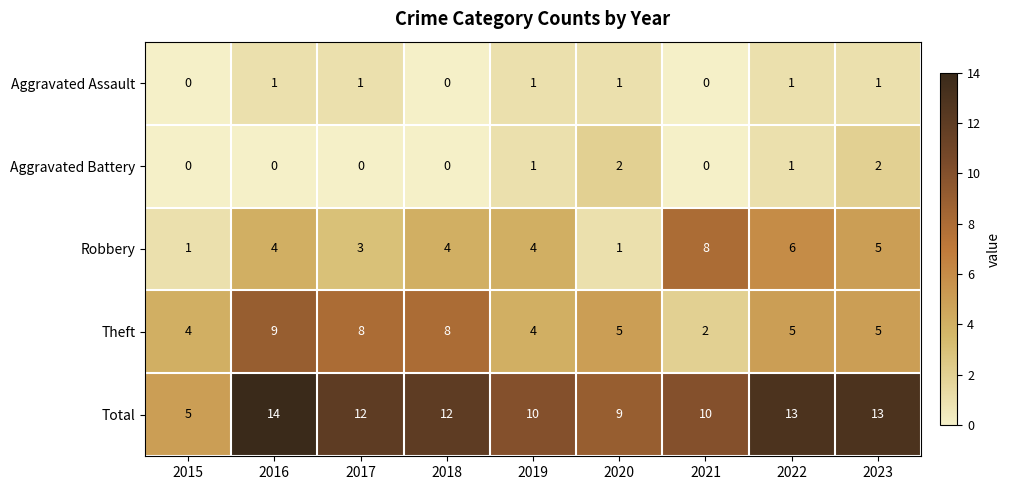

How many values in Aggravated Battery are above zero?

4